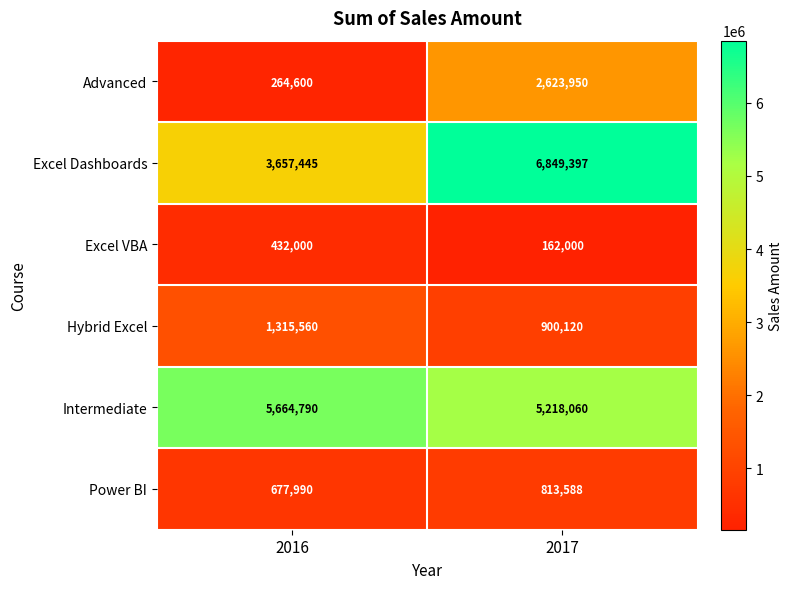

What is the sum of the Excel VBA values at 2017 and 2016?

594000